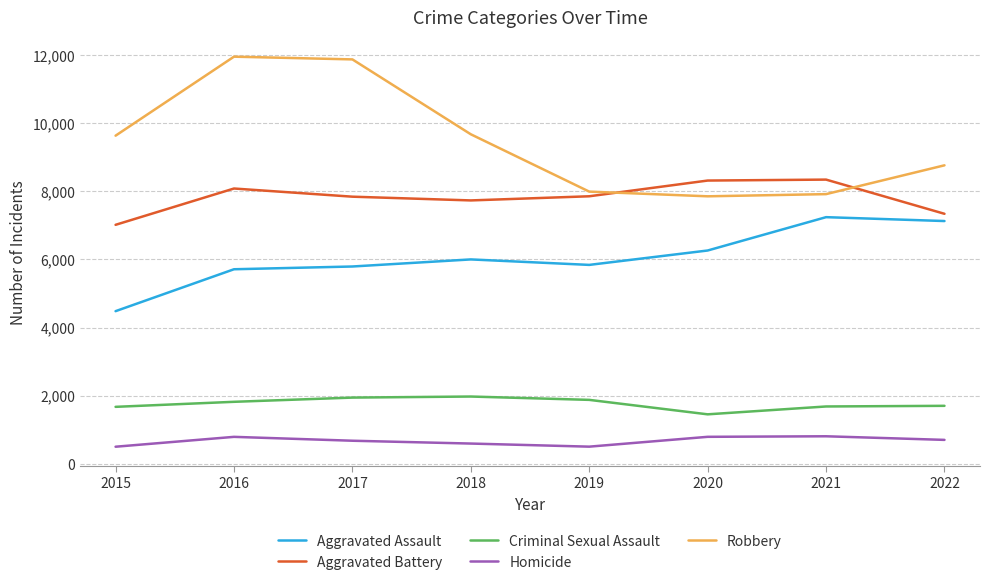

Is it true that Aggravated Assault equals 8468 at 2018?

False